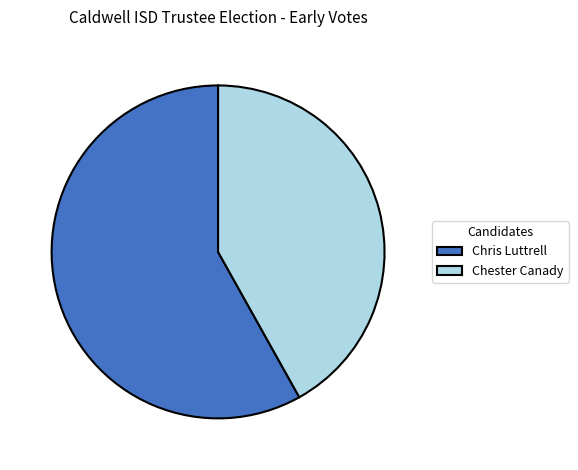

Count the number of slices in the pie.

2